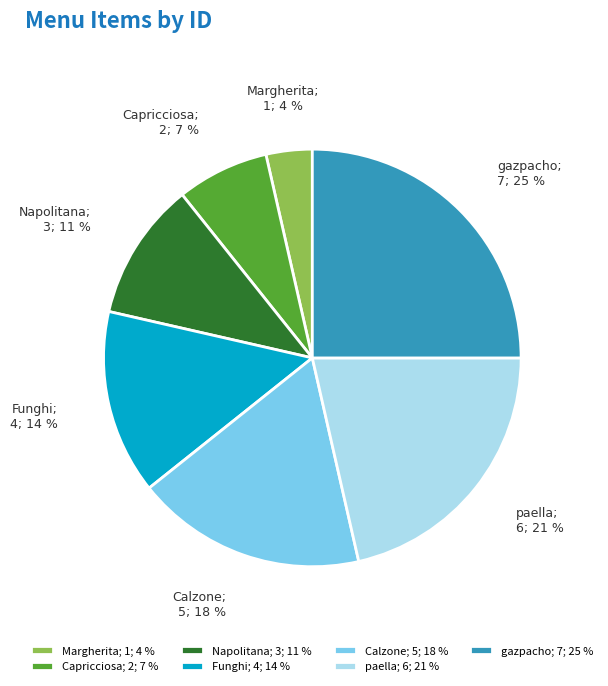

What is the ratio of the value at paella; 6; 21 % to the value at Capricciosa; 2; 7 %?

3.0